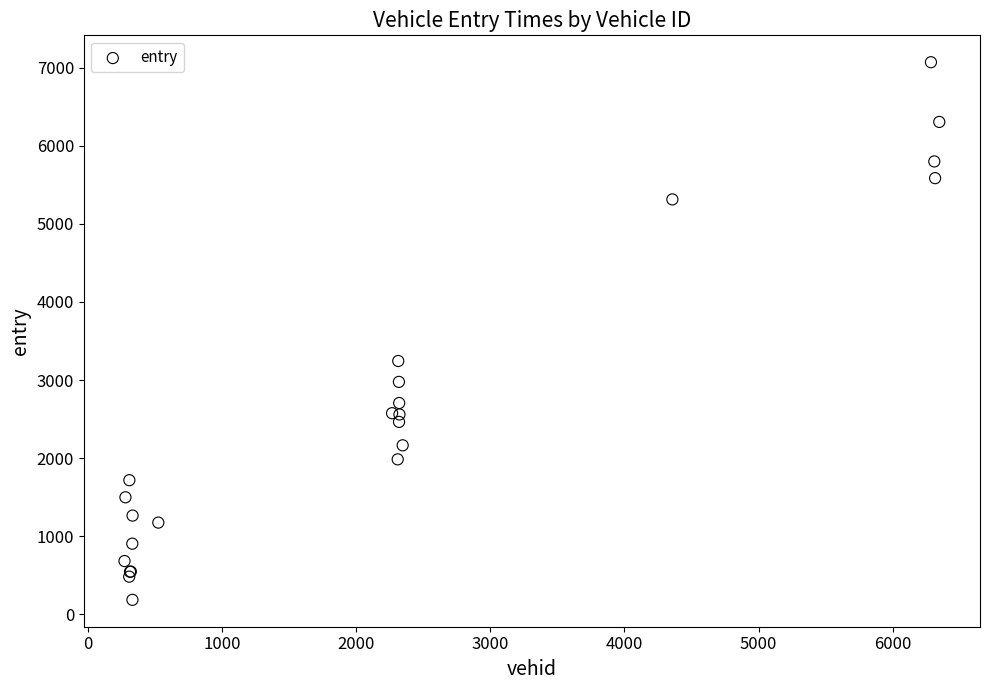

What Y value in the scatter plot is closest to 3627?

3243.6